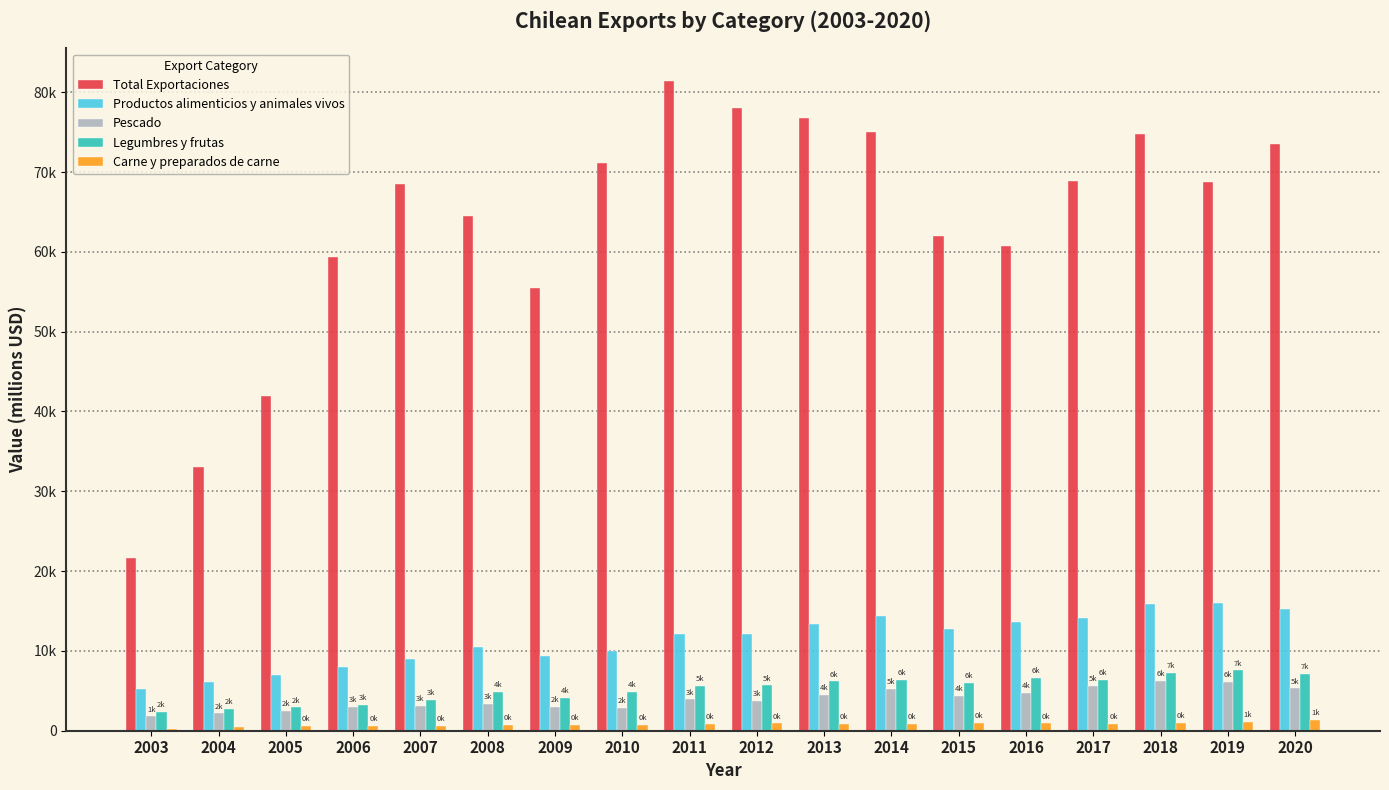

Read the Productos alimenticios y animales vivos value at 2017, to the nearest 100.

14100